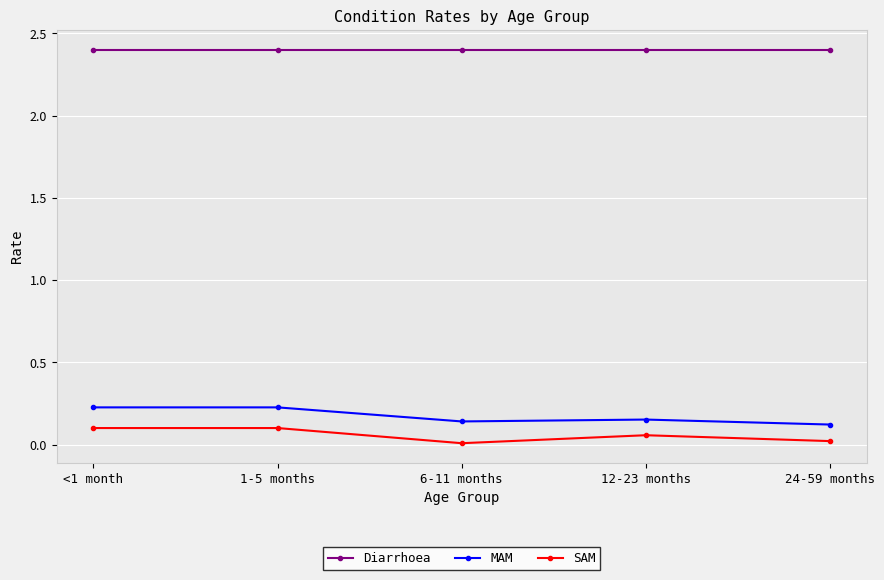

True or false: SAM has more than 2 points higher than both neighbors.

False